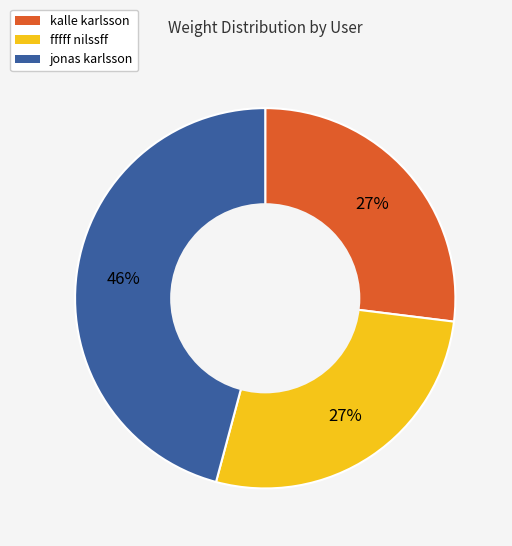

The kalle karlsson slice represents 39% of the pie. True or false?

False